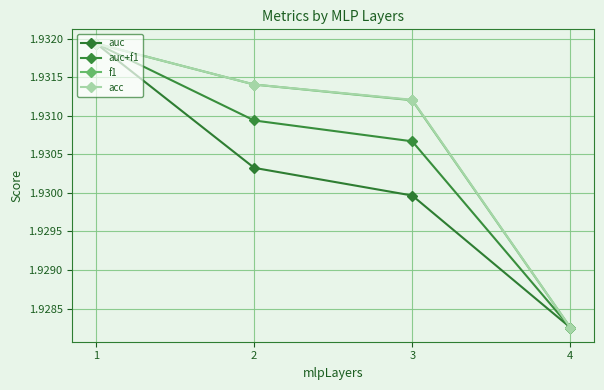

At 1, list the series in order from smallest to largest.

auc, auc+f1, f1, acc